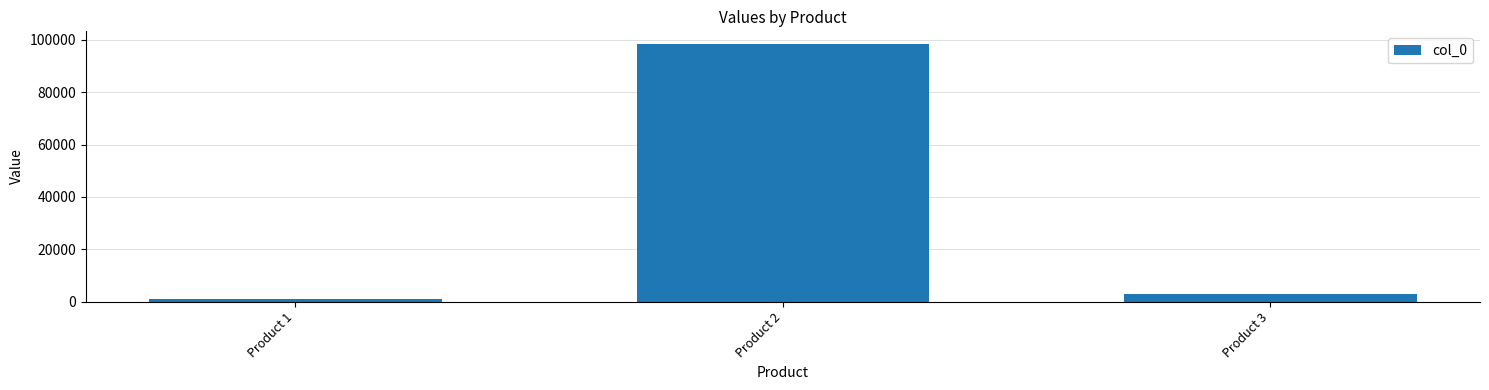

What is the smallest value displayed?

1056